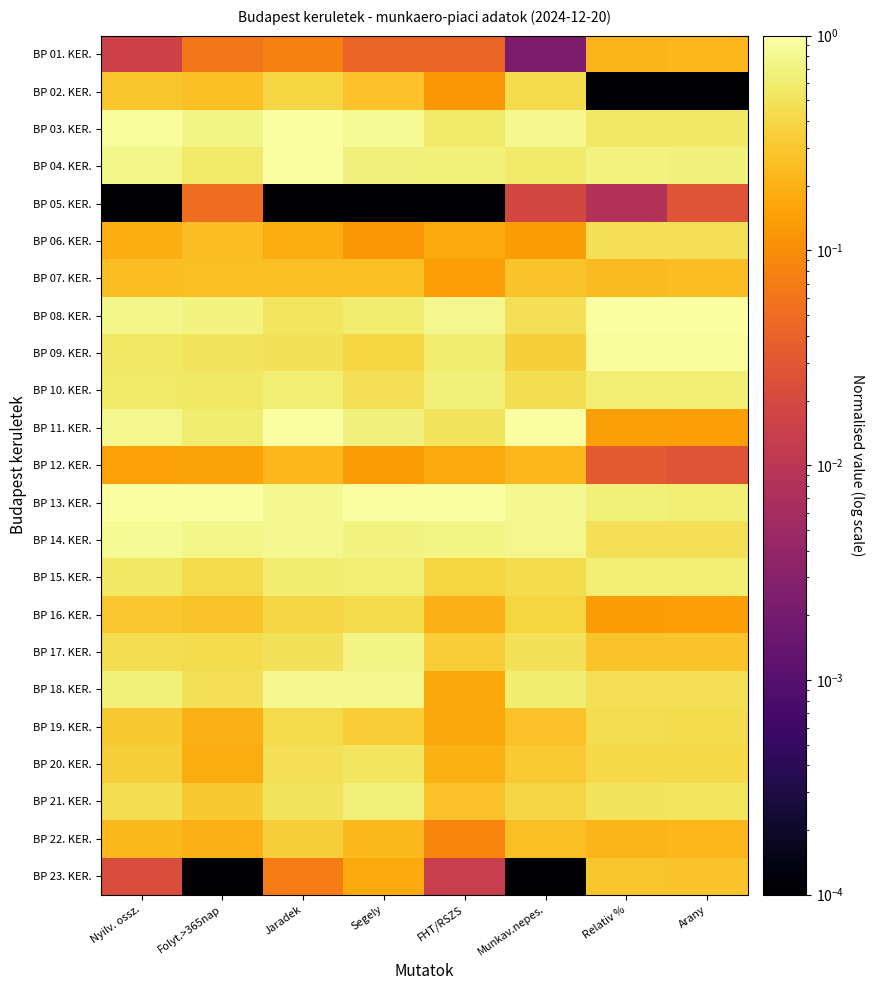

Which has a higher value, Folyt.>365nap or Nyilv. ossz.?

Folyt.>365nap